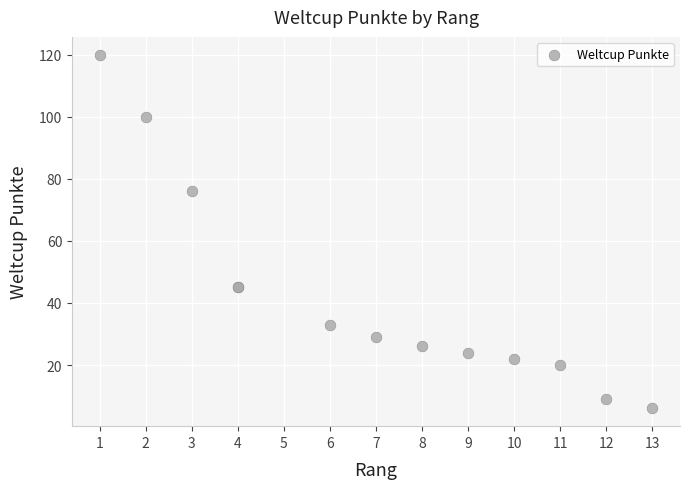

What Y value in the scatter plot is closest to 63?

76